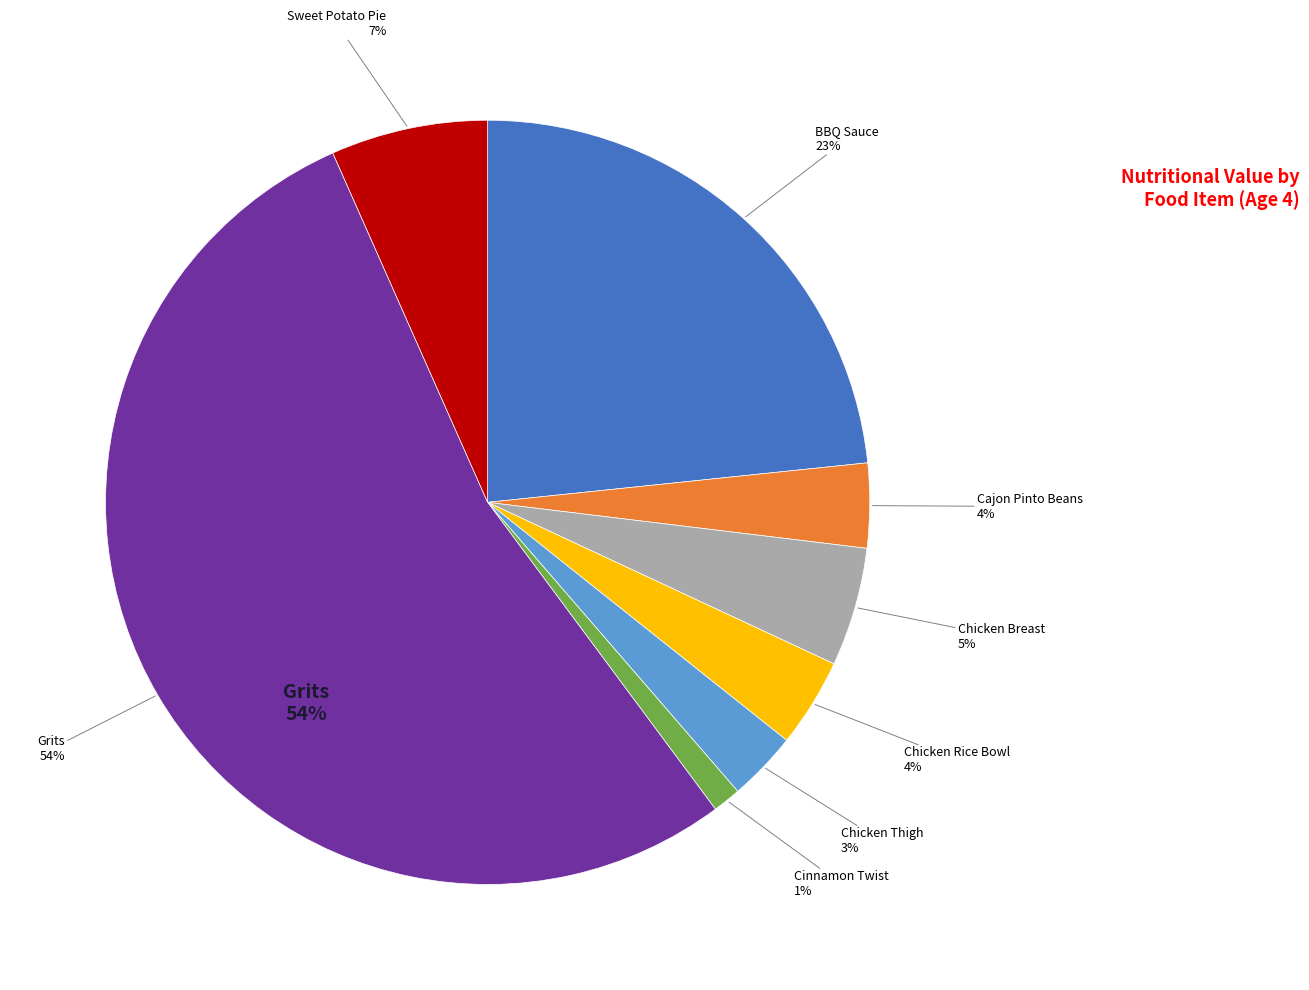

Does BBQ Sauce represent more than half of the total?

No